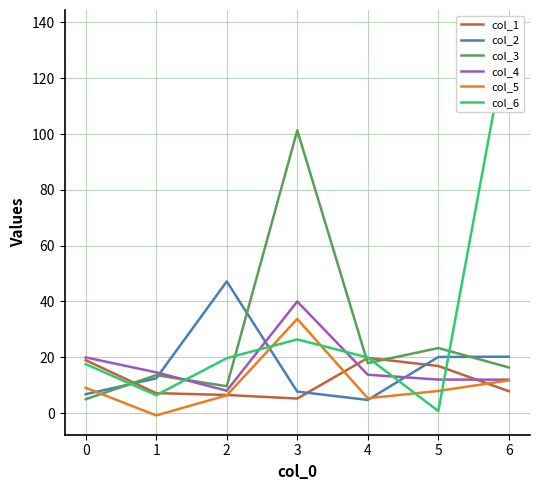

Reading left to right, list all the values displayed in this chart.

col_1: 18.9	7.1	6.5	5.2	19.8	16.9	7.8
col_2: 6.7	12.4	47.2	7.7	4.7	20.1	20.2
col_3: 4.9	13.6	9.6	101.3	17.9	23.3	16.3
col_4: 19.9	14.6	8.0	40.0	13.7	12.0	12.0
col_5: 9.0	-0.9	6.3	33.7	5.3	7.9	11.7
col_6: 17.5	6.4	19.7	26.4	19.9	0.7	137.6